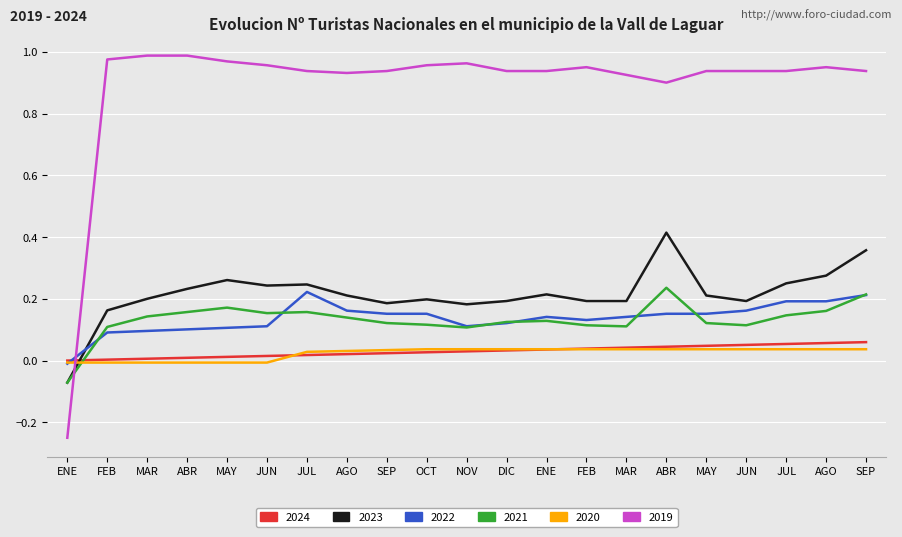

What are all the series names shown in the legend?

2024, 2023, 2022, 2021, 2020, 2019